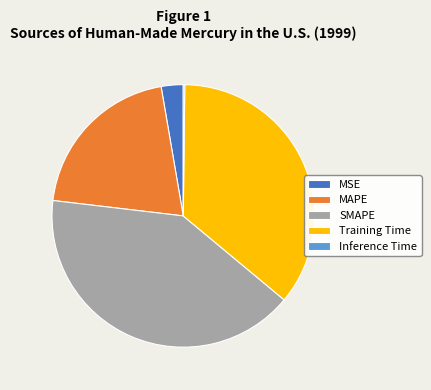

Is it true that MSE is 3% of the pie?

True